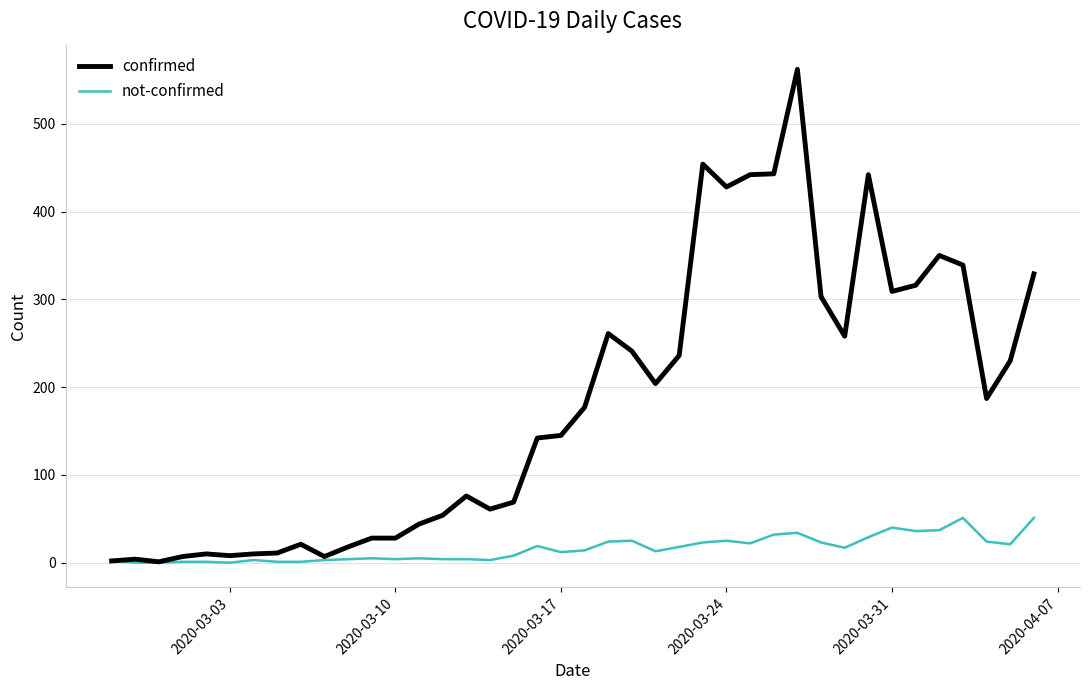

What are all the series names shown in the legend?

confirmed, not-confirmed